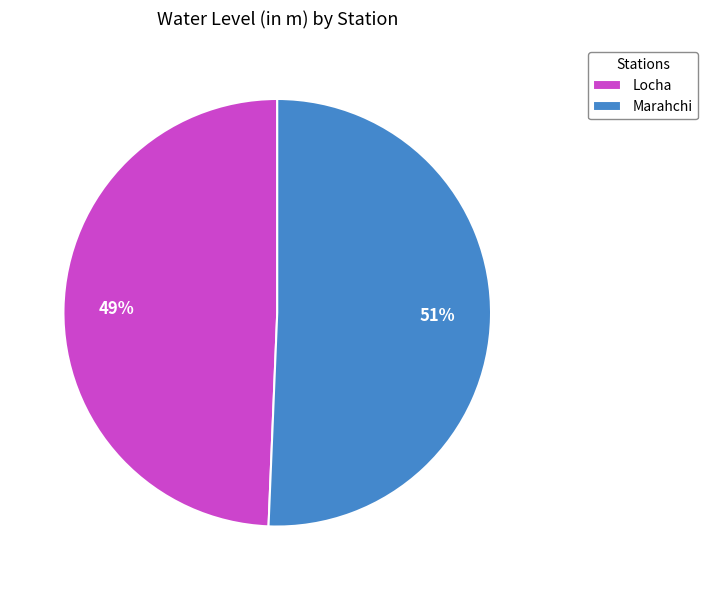

To the nearest percent, what percentage of the pie is Marahchi?

51%